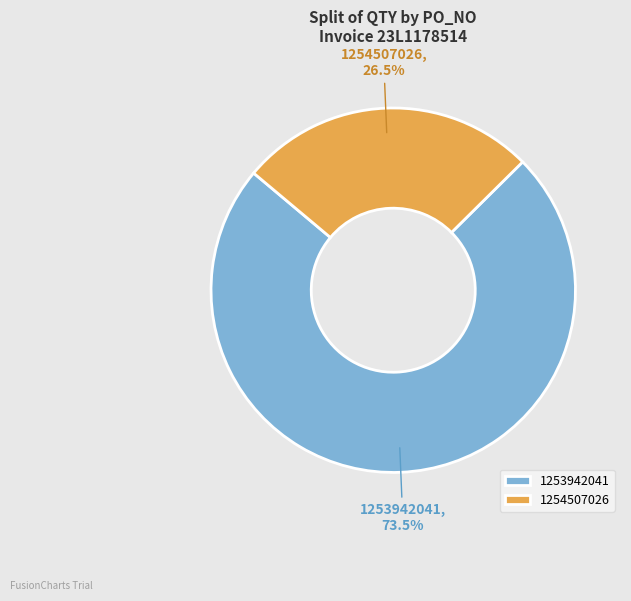

How many segments does this pie chart have?

2